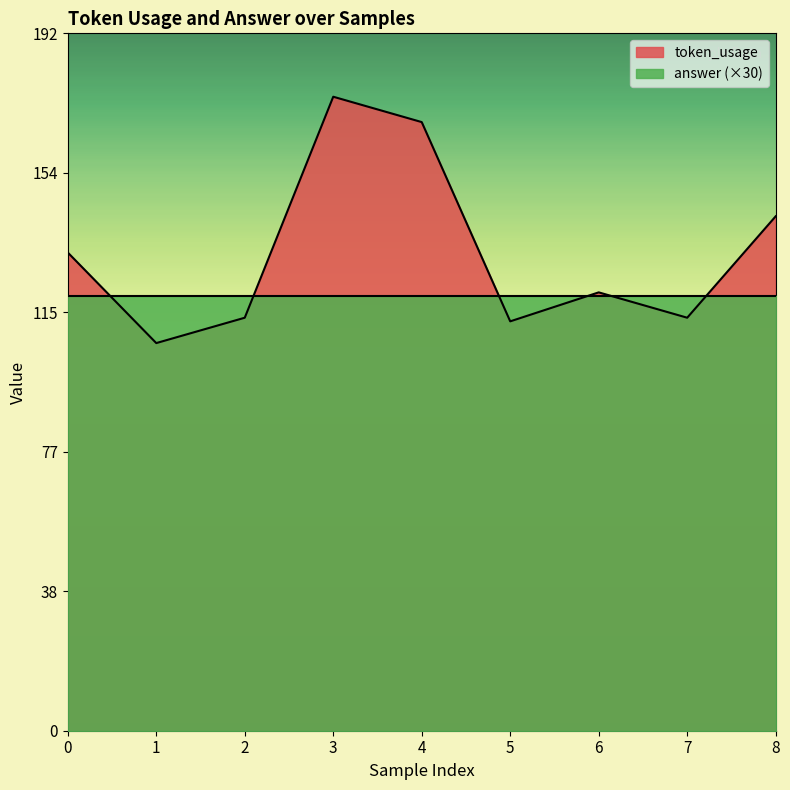

True or false: there are more than 0 points higher than both neighbors.

True